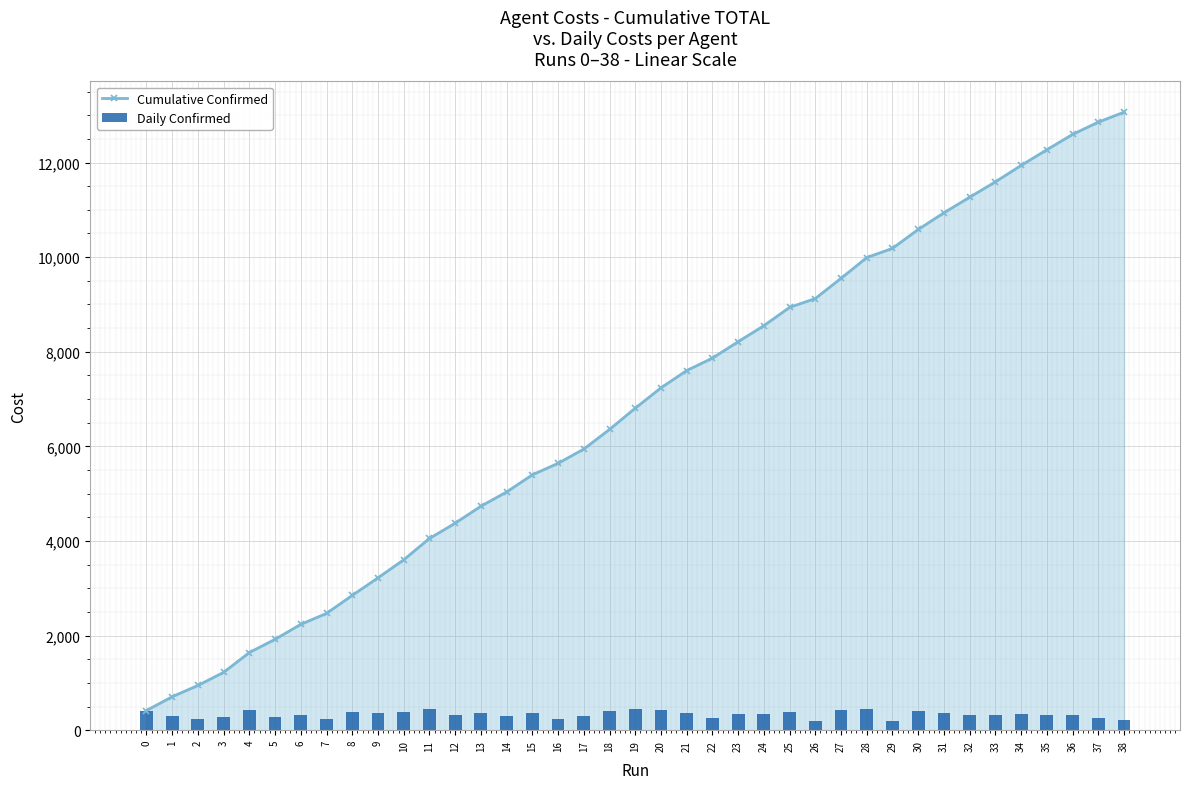

What is the value of the Daily Confirmed bar at the 26th from the left?

387